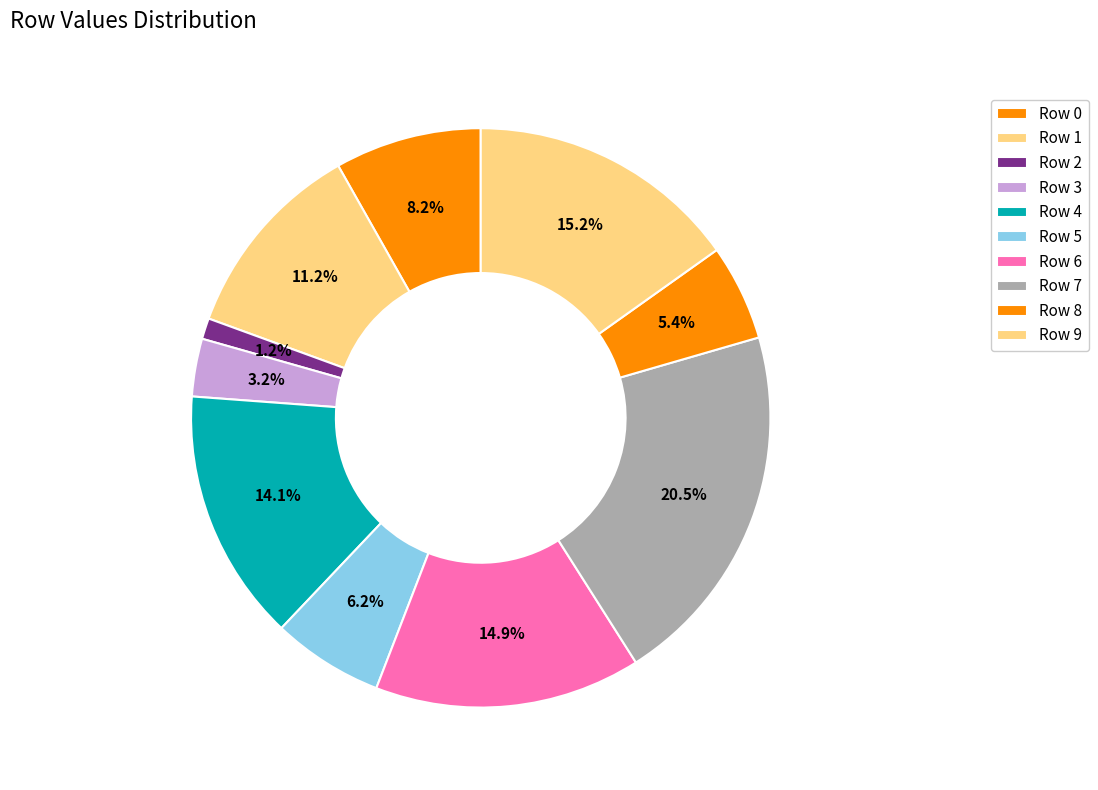

Combined, do Row 1 and Row 3 account for over 50%?

No